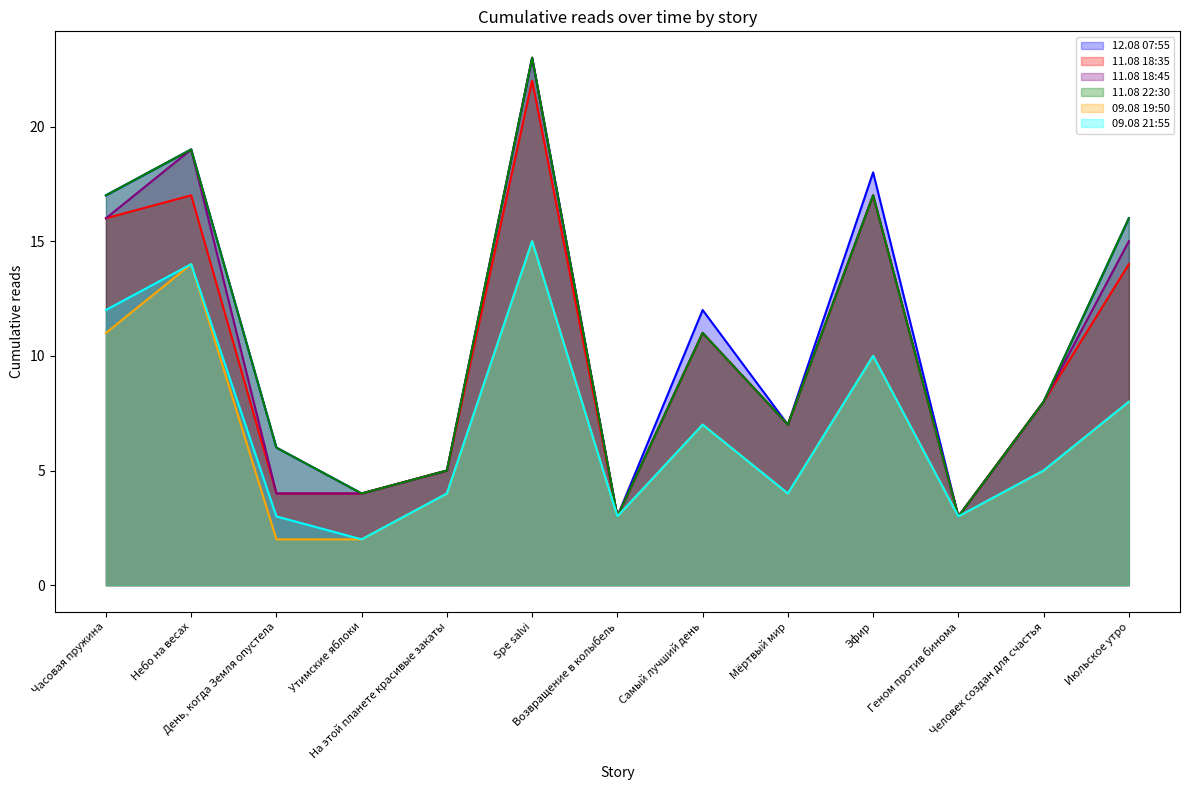

At which label is 09.08 21:55 closest to 8?

Июльское утро